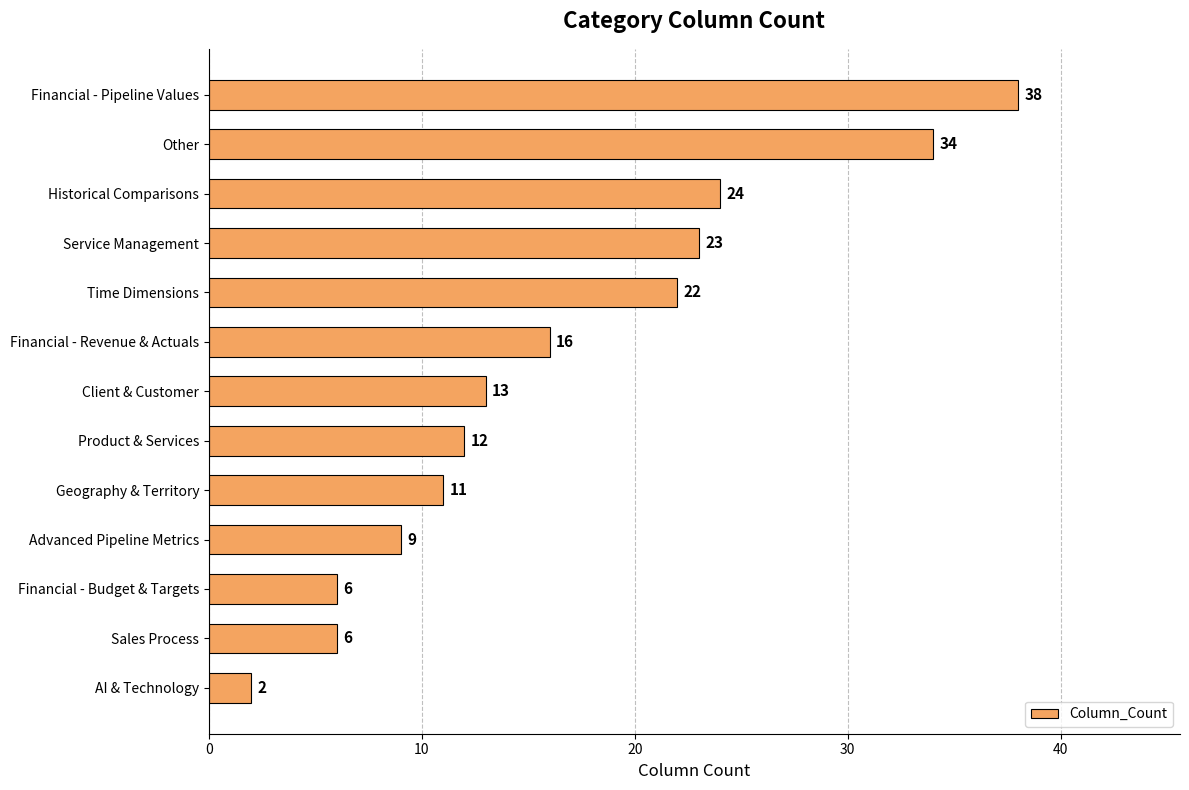

Approximately how many times larger is the value at Service Management compared to Time Dimensions?

1.0